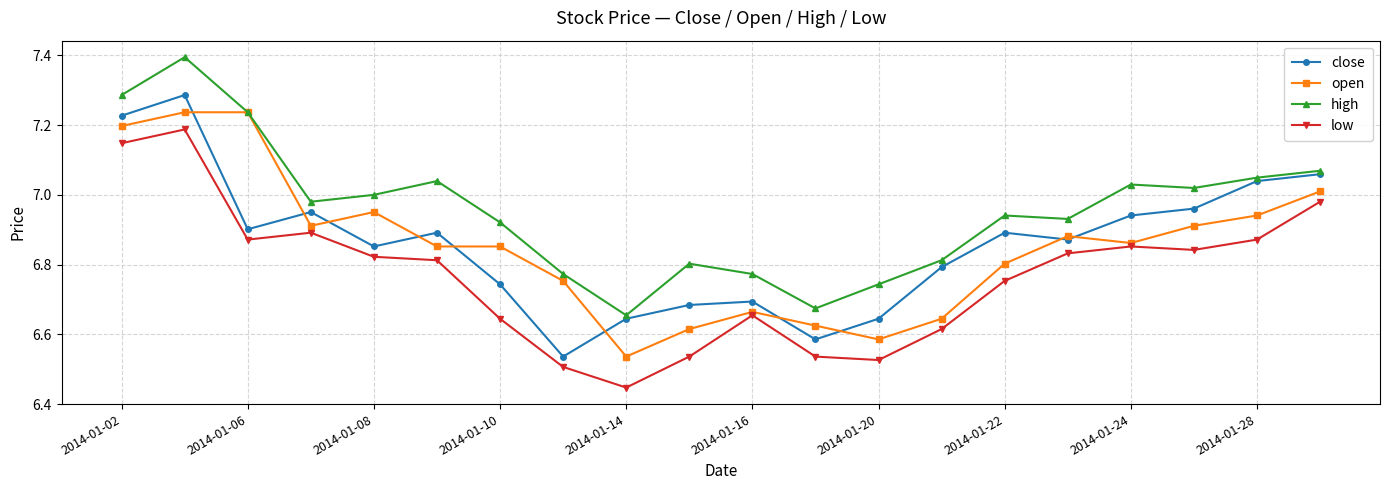

Rank the series by their maximum value, from highest to lowest.

high, close, open, low